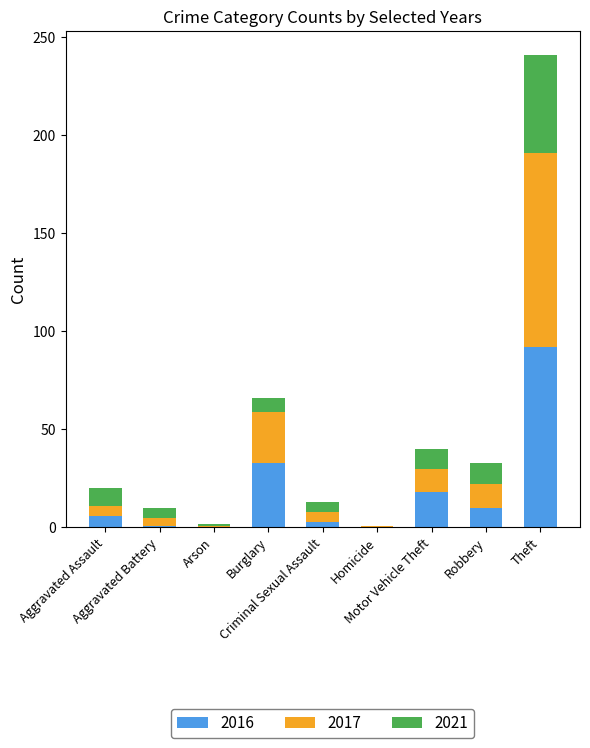

What value does the 2017 series have at Robbery?

12